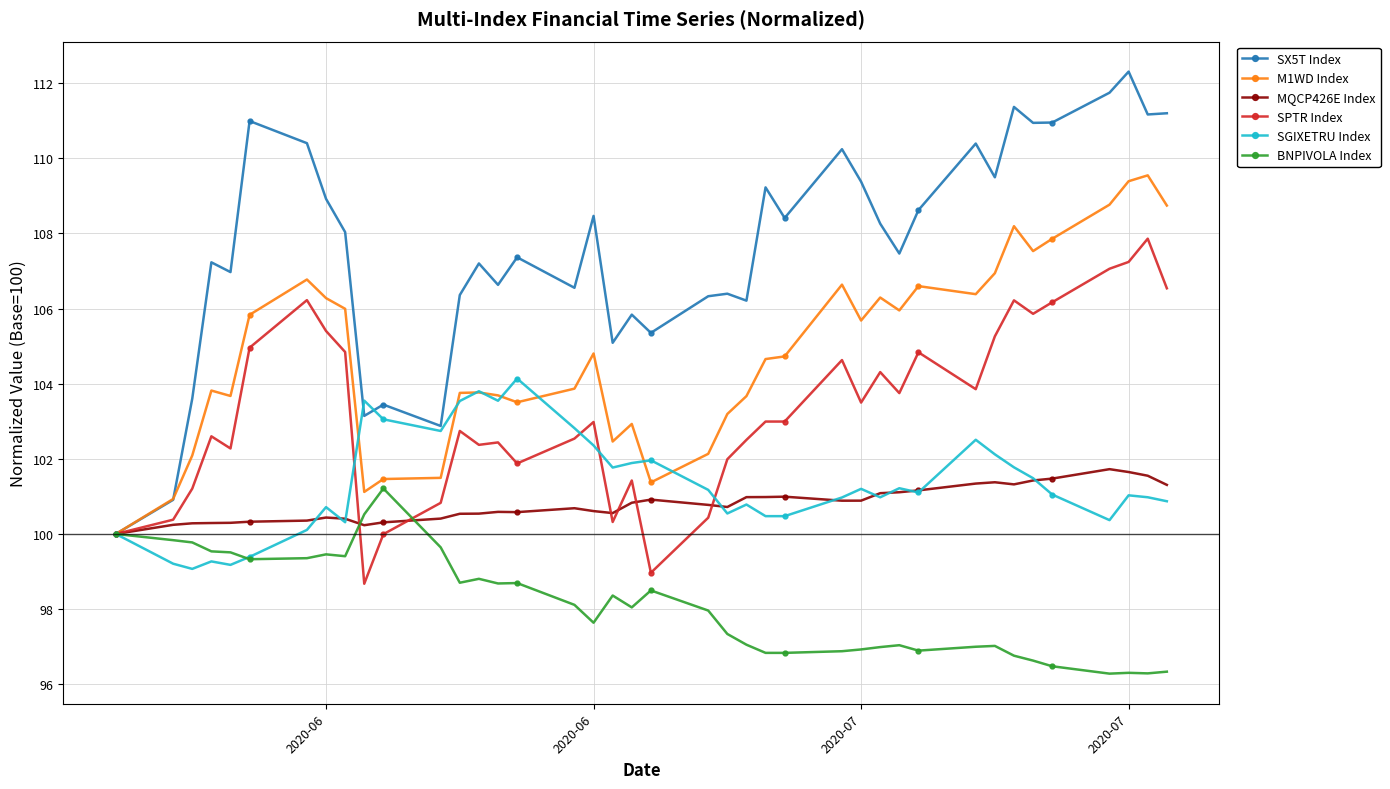

Which series has the largest total across all categories?

SX5T Index